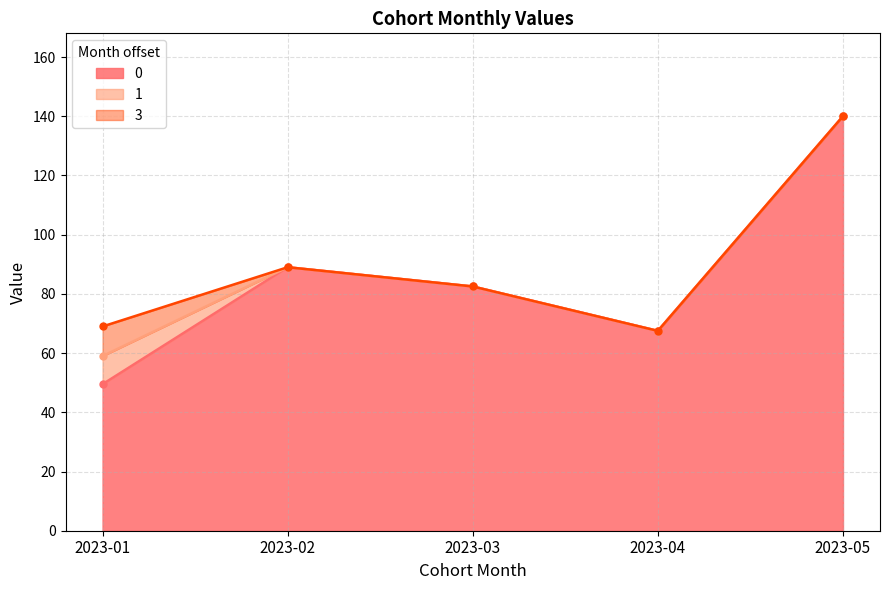

Which has a higher value, 2023-02 or 2023-01?

2023-02